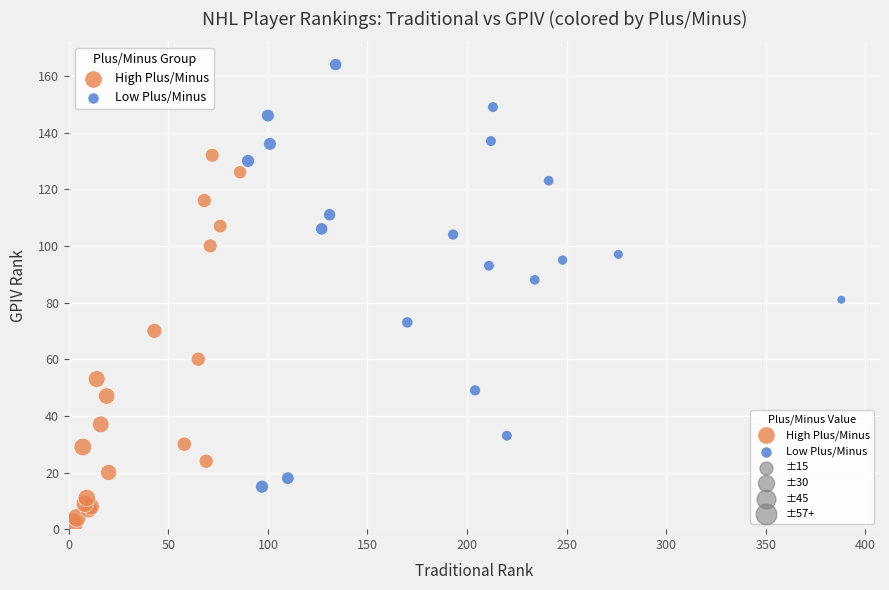

Which series reaches the minimum Y coordinate?

High Plus/Minus